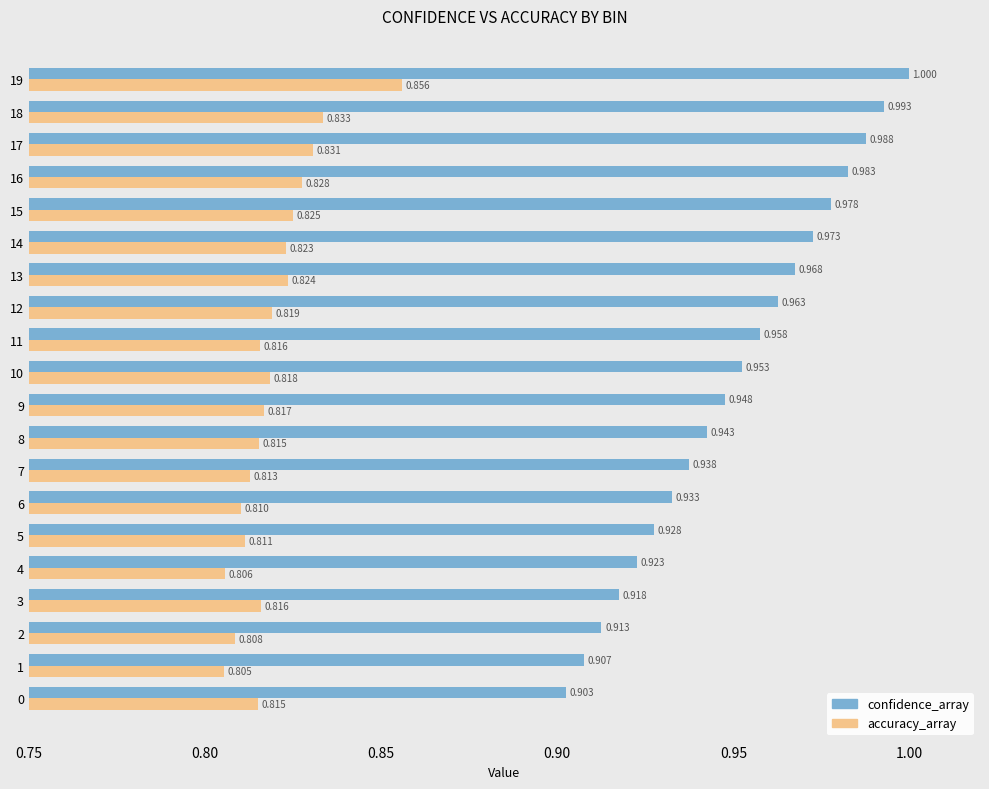

What is the sum of all confidence_array values?

19.0